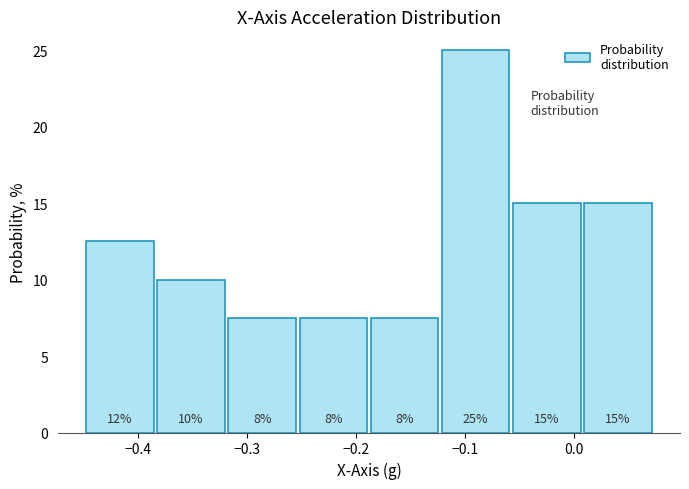

Which range on the x-axis has the tallest bar?

-0.12 to -0.06